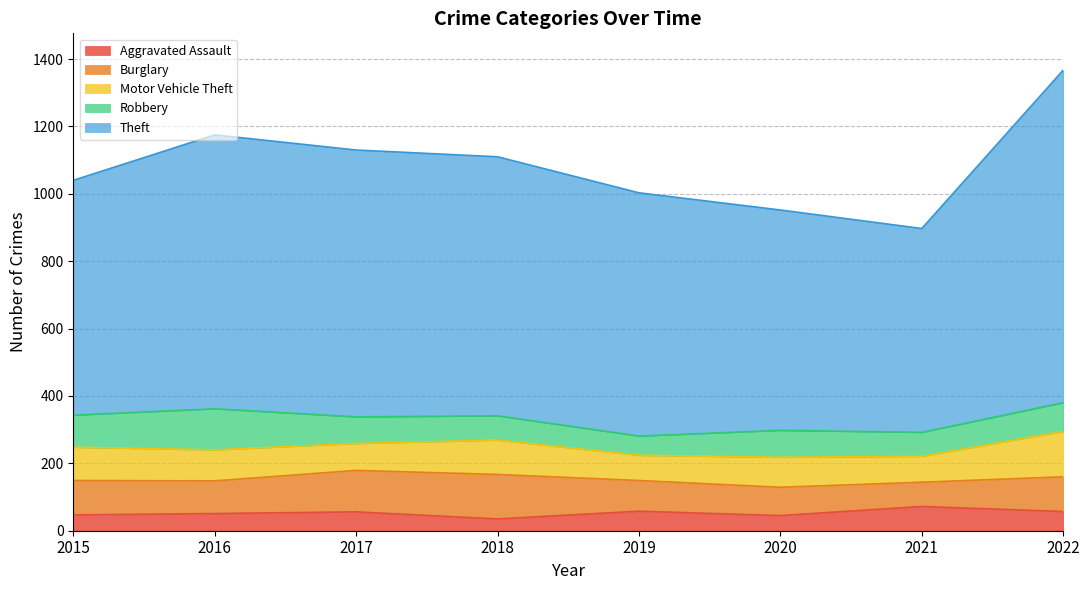

What is the maximum value for Aggravated Assault?

72